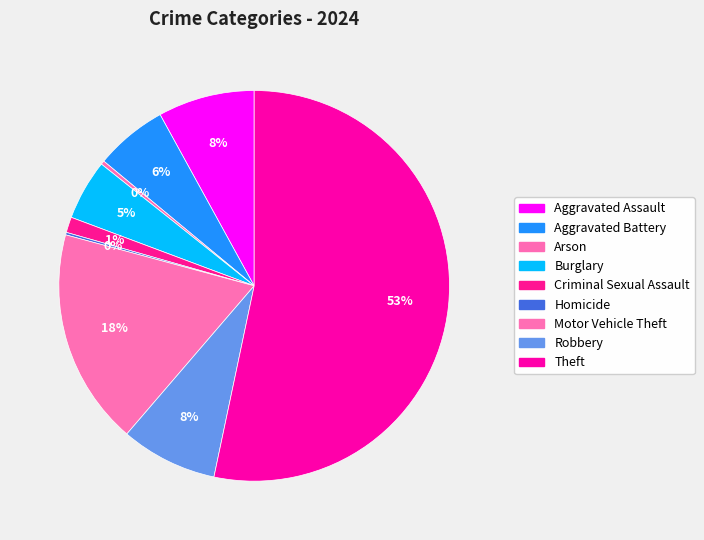

What percentage is NOT represented by Criminal Sexual Assault?

98.7%